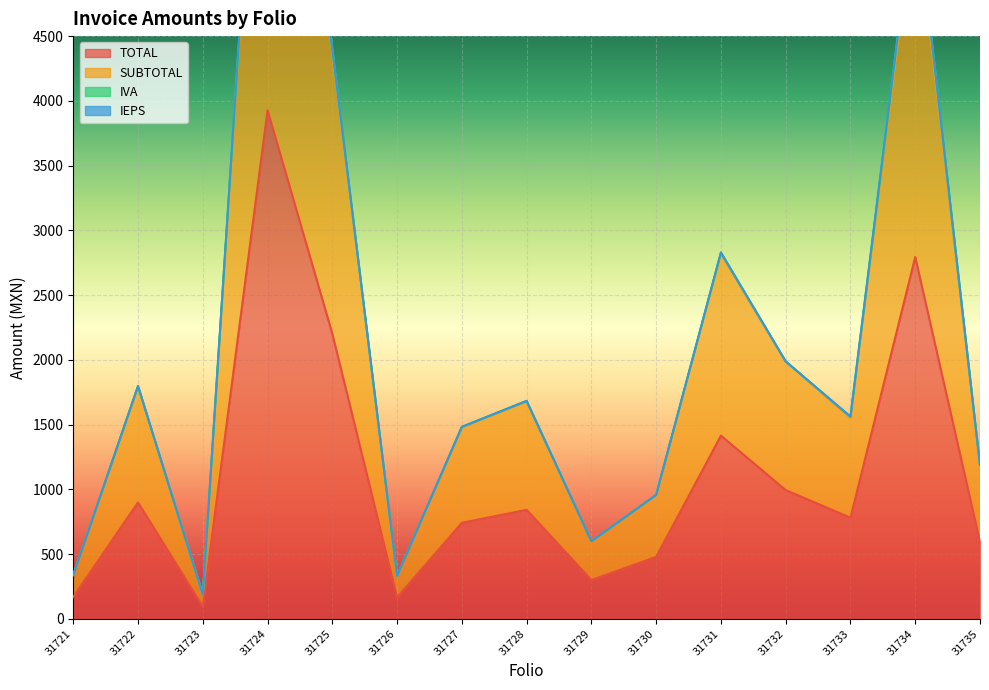

What is the sum of the TOTAL values at 31729 and 31734?

3093.4